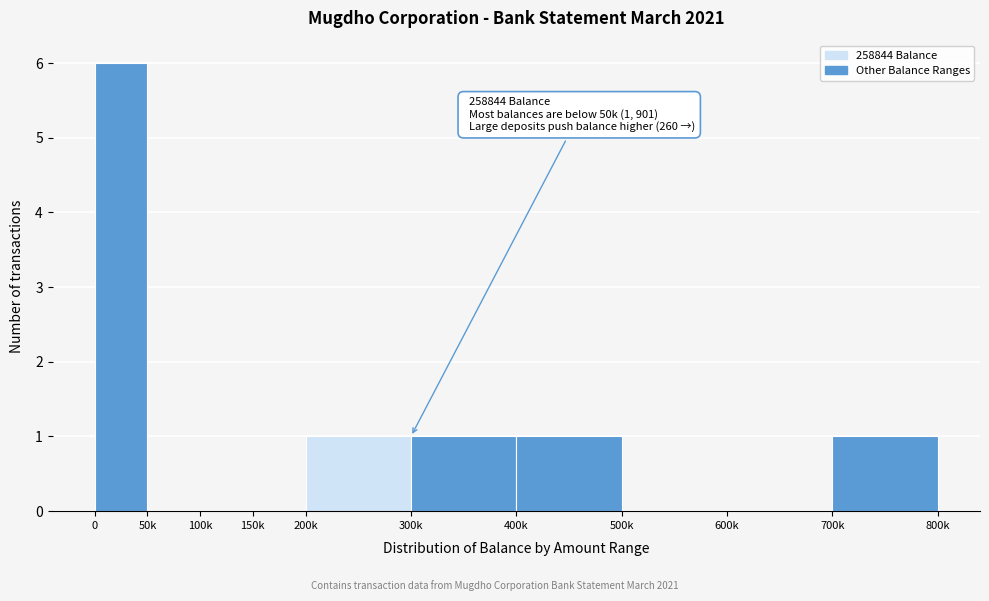

Reading left to right, extract all data points from this chart.

0=6	50k=0	100k=0	150k=0	200k=1	300k=1	400k=1	500k=0	600k=0	700k=1